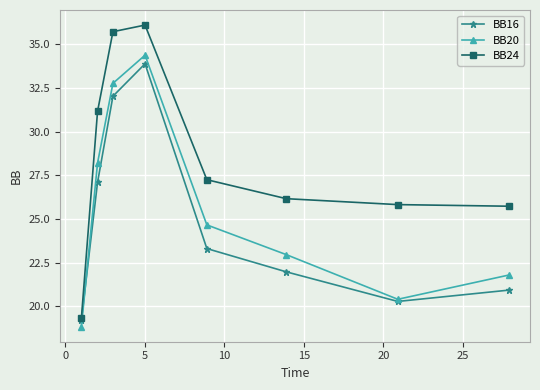

In BB16, how many points are lower than both neighbors (excluding endpoints)?

1